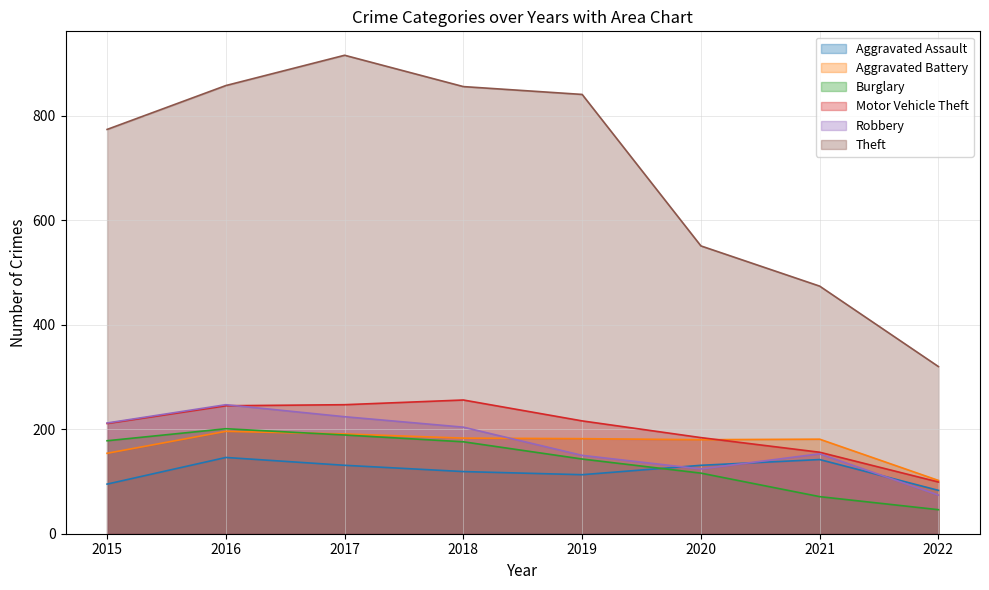

Which category has the lowest value across all series?

2022